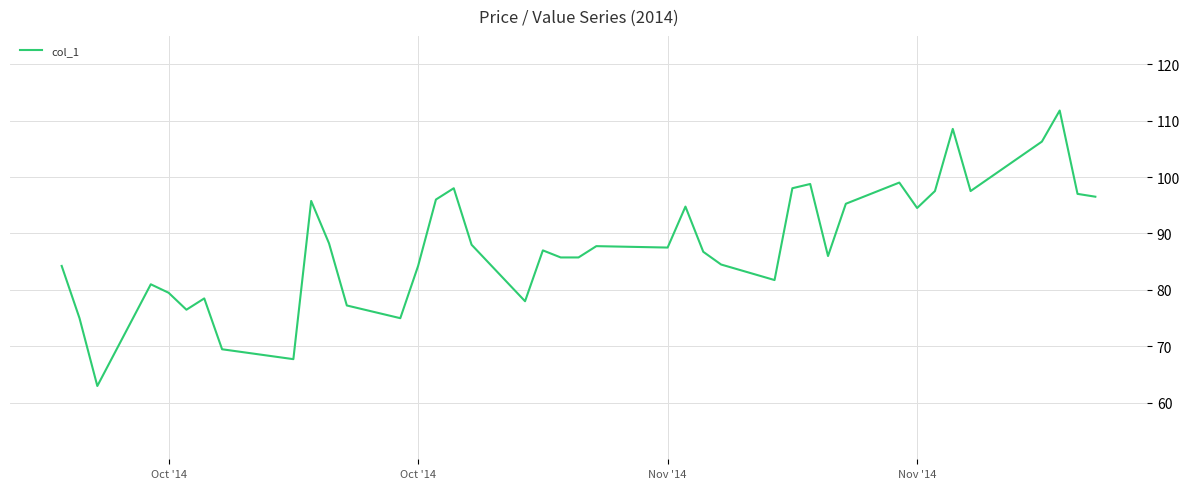

What is the average value?

88.1